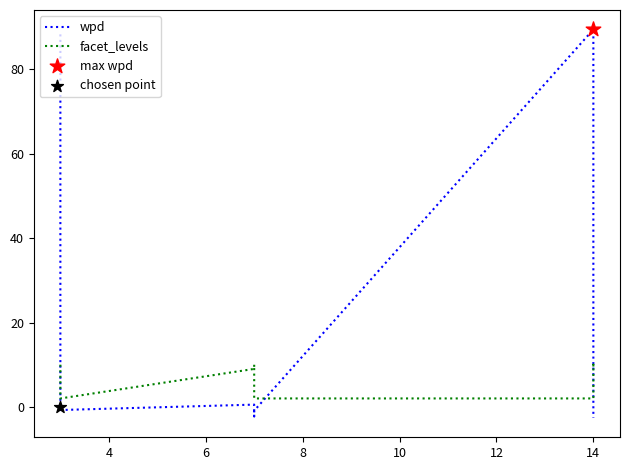

Which series has the widest spread of Y values?

wpd